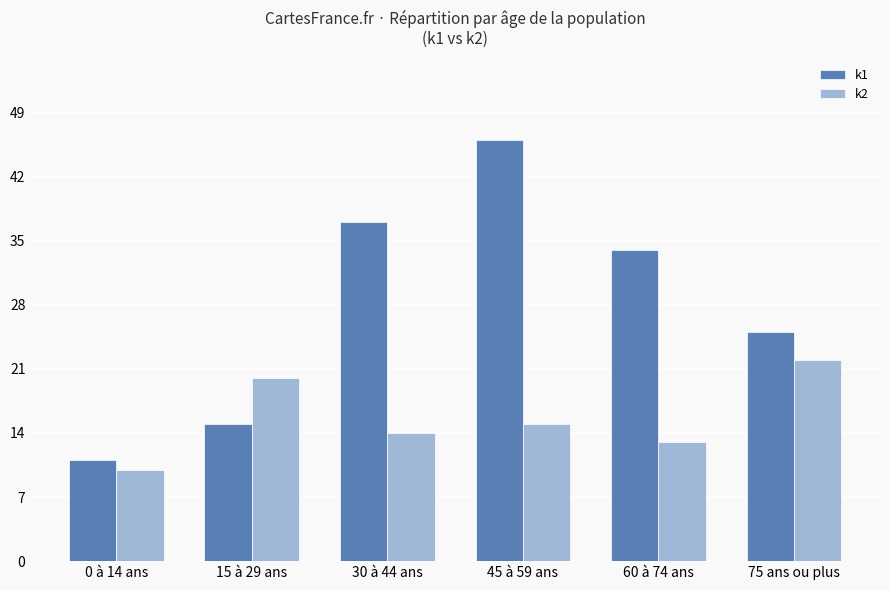

True or false: k2 has a value of 22 at 75 ans ou plus.

True